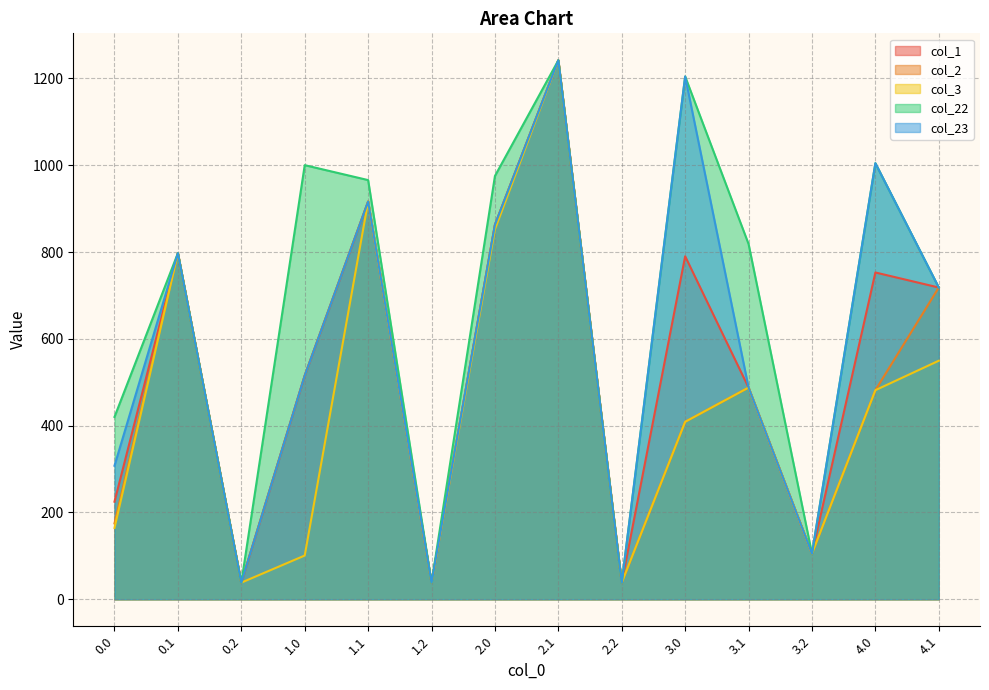

Which series has the largest range (max minus min)?

col_1